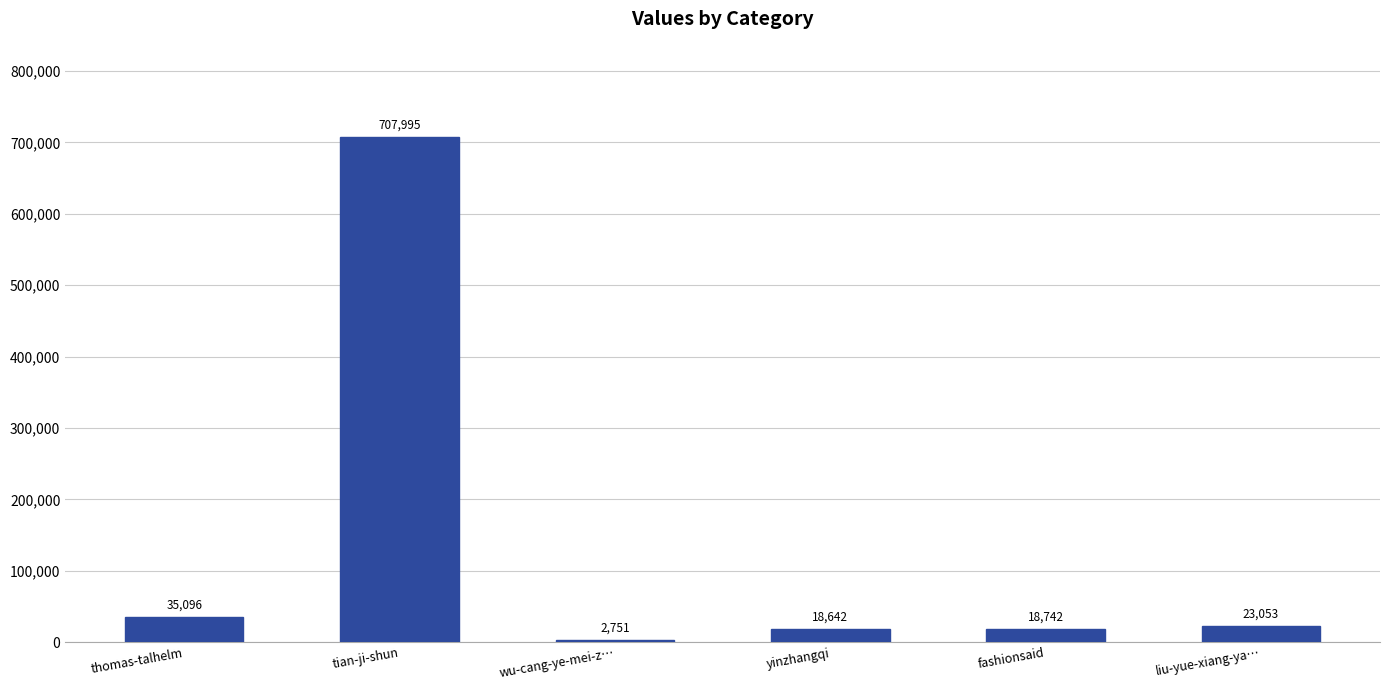

True or false: the data shows 35096 at thomas-talhelm.

True